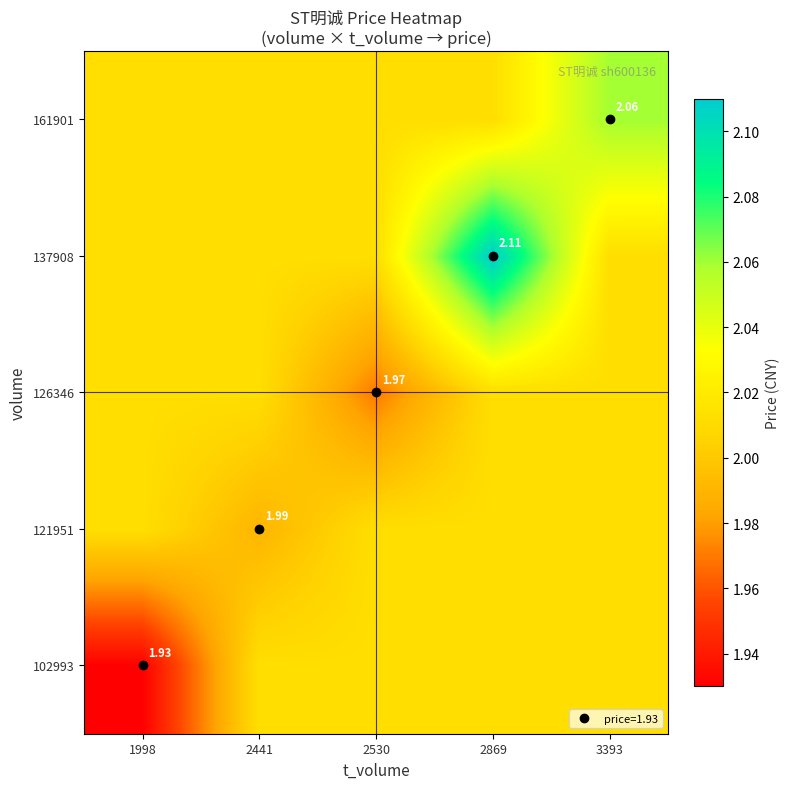

What is the maximum value shown in the chart?

2.1